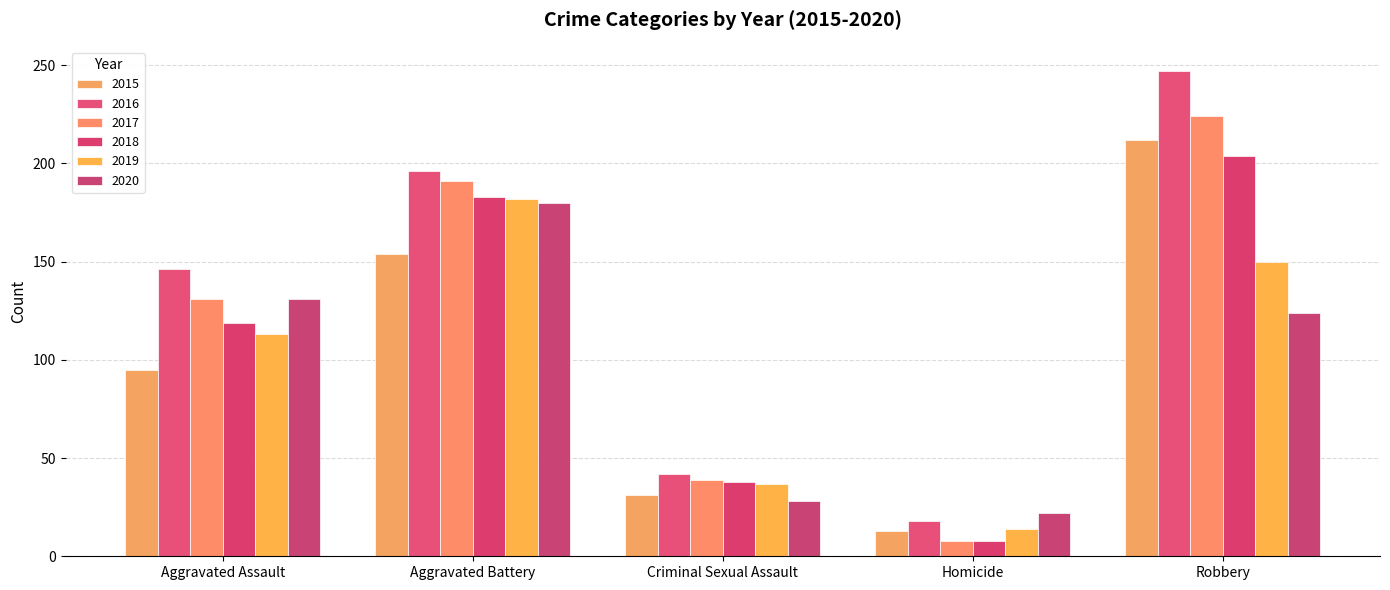

What is the label of the 1st bar from the right?

Robbery